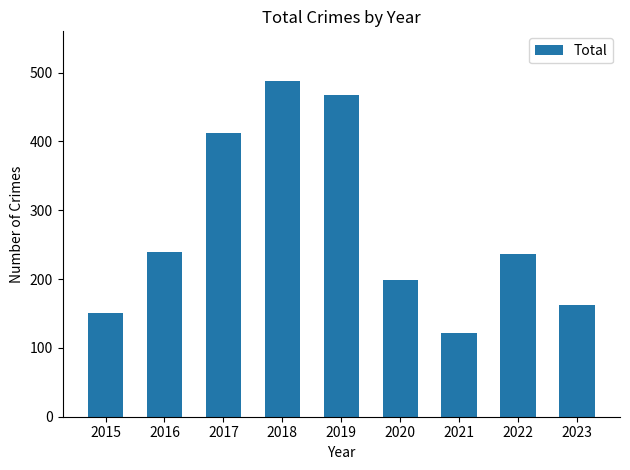

How many data points are less than 237?

4